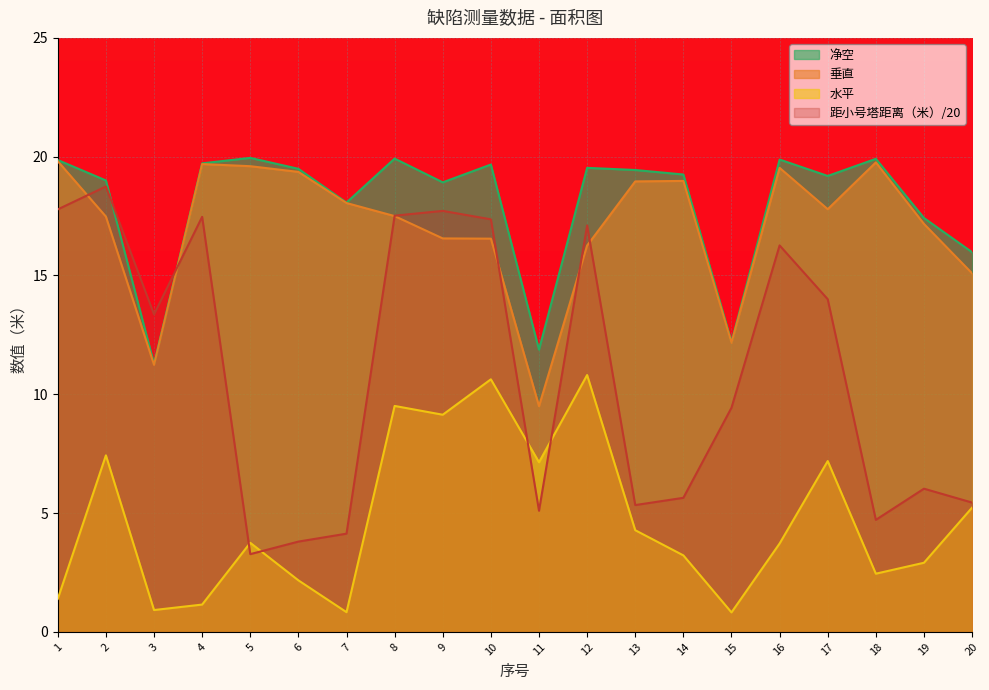

True or false: 垂直 and 水平 intersect in this chart.

False